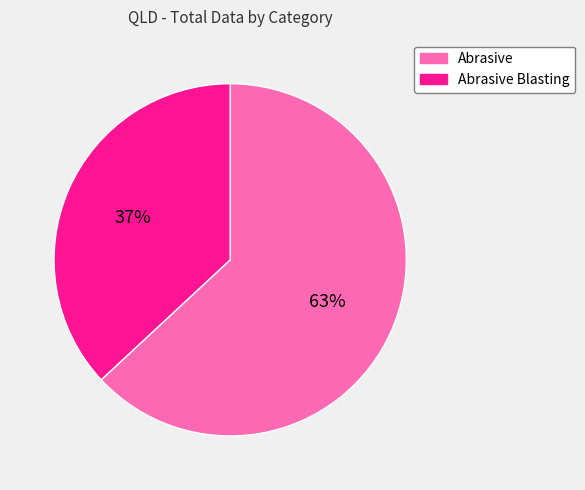

Is the sum of Abrasive Blasting and Abrasive greater than half?

Yes